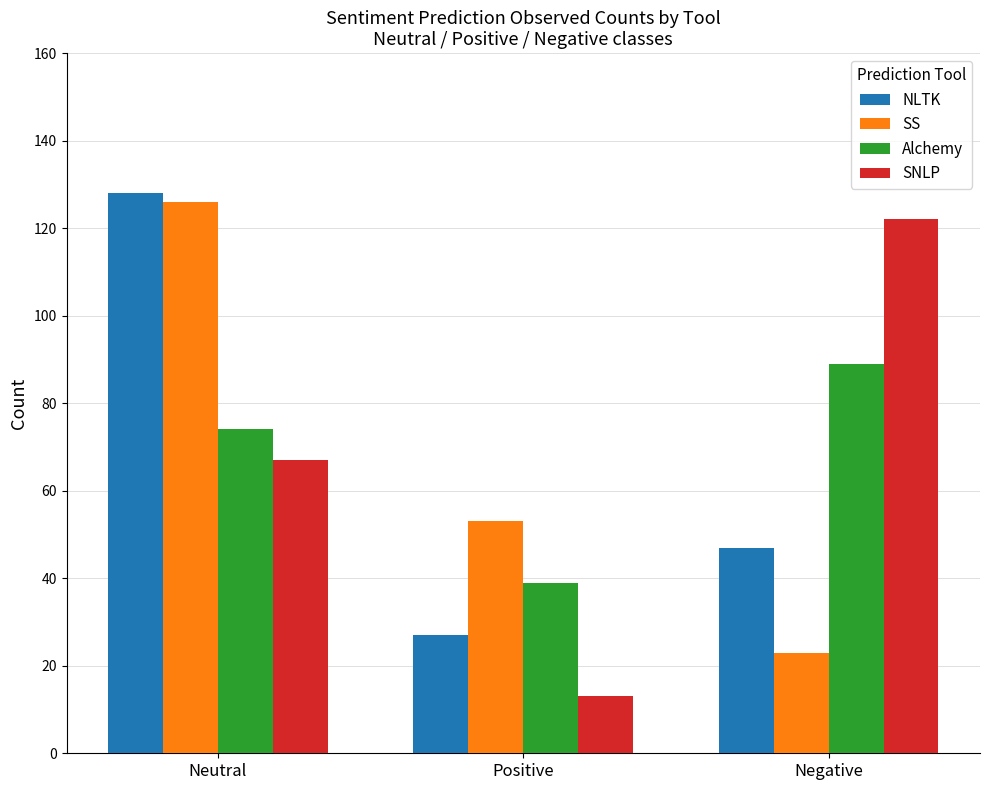

What is the approximate value of NLTK at Positive, to the nearest 50?

50